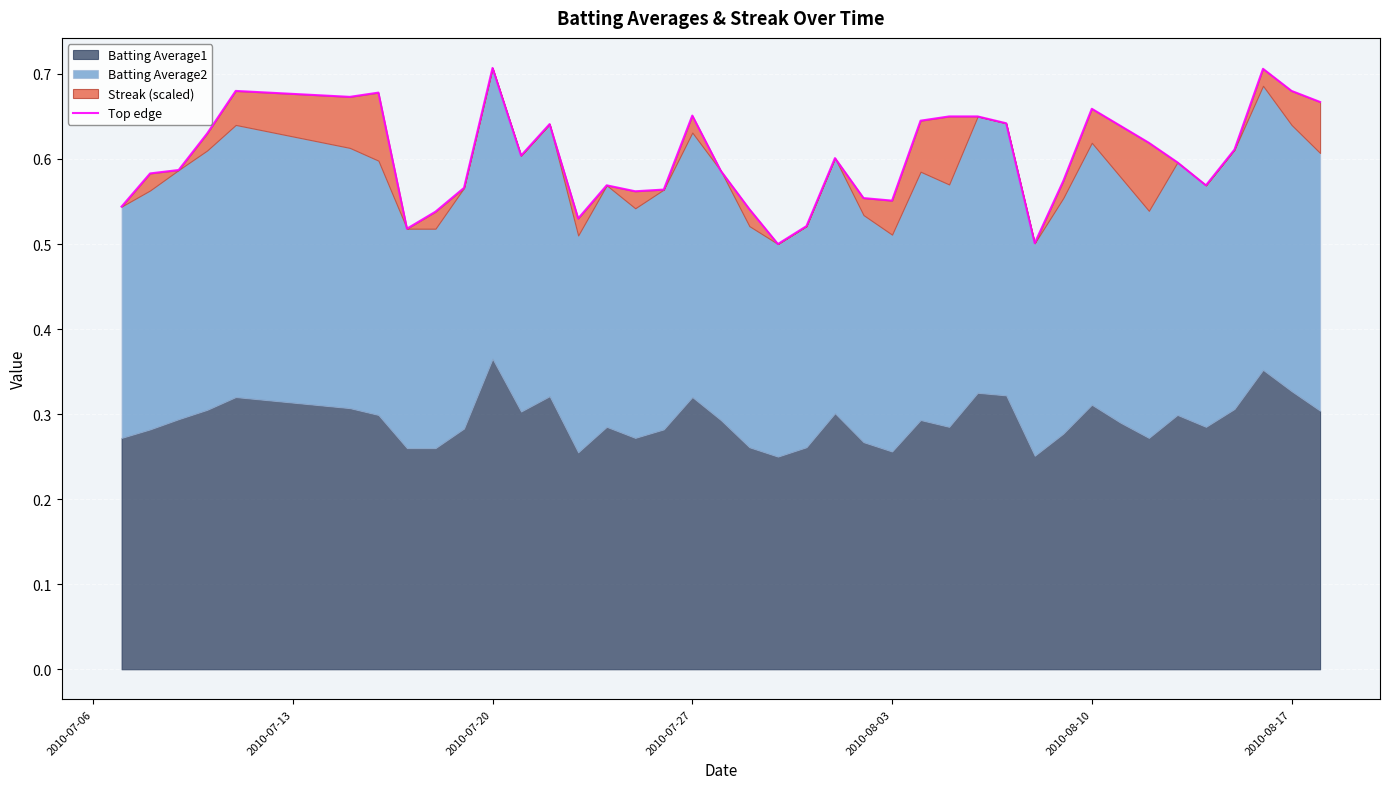

What position from the right is 2010-07-27?

23